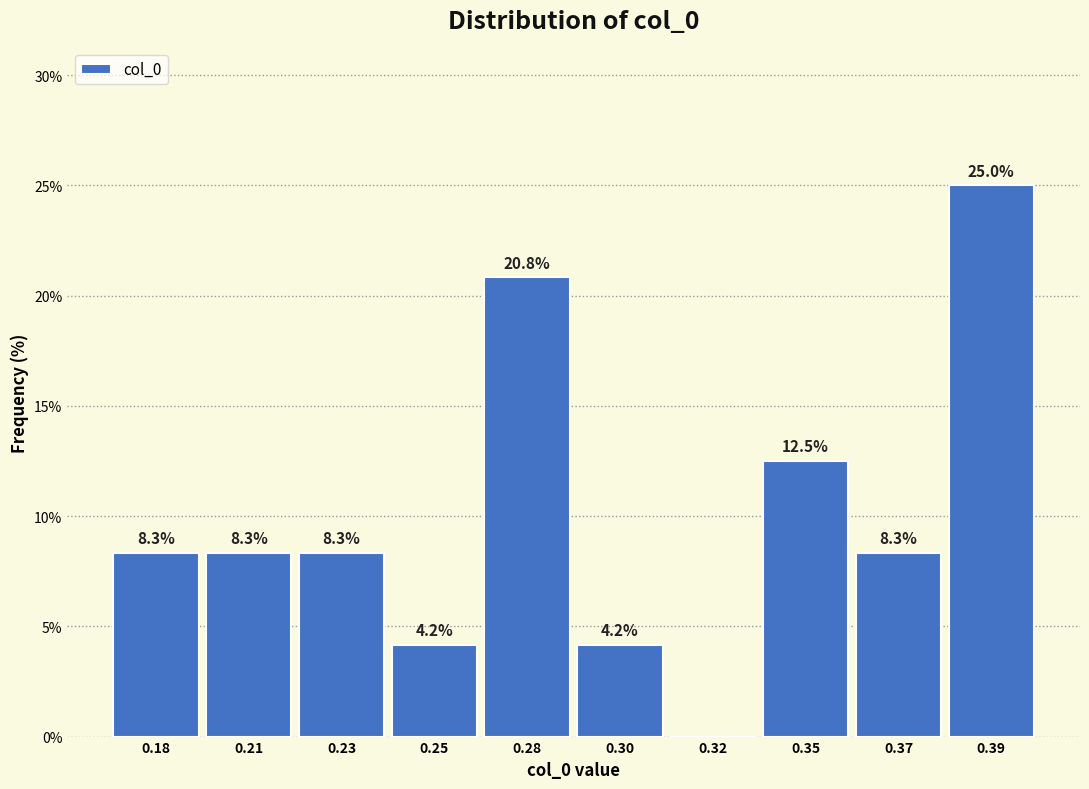

Reading left to right, list all the values displayed in this chart.

0.18=8.3	0.21=8.3	0.23=8.3	0.25=4.2	0.28=20.8	0.30=4.2	0.32=0.0	0.35=12.5	0.37=8.3	0.39=25.0